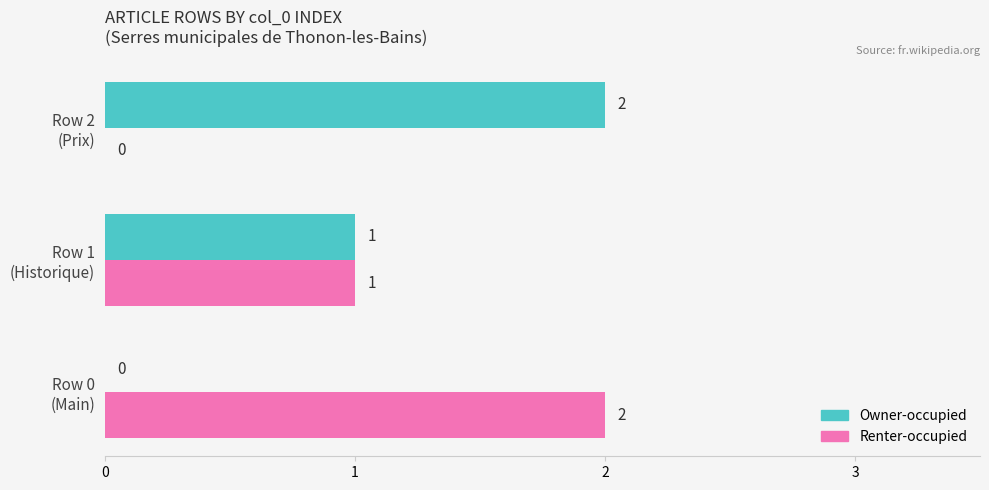

What is the sum of all Renter-occupied values?

3